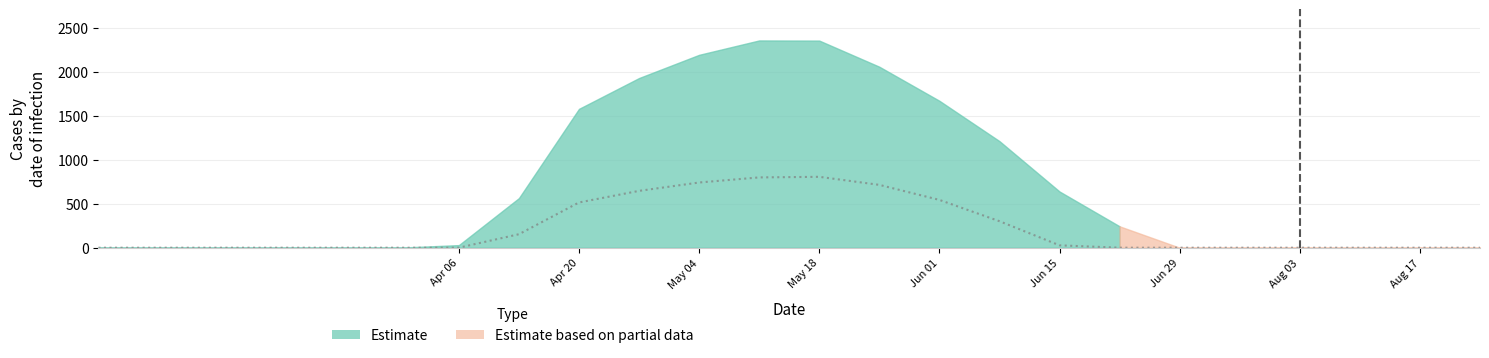

What is the value of the row_0 point at the 16th from the left?

911.8